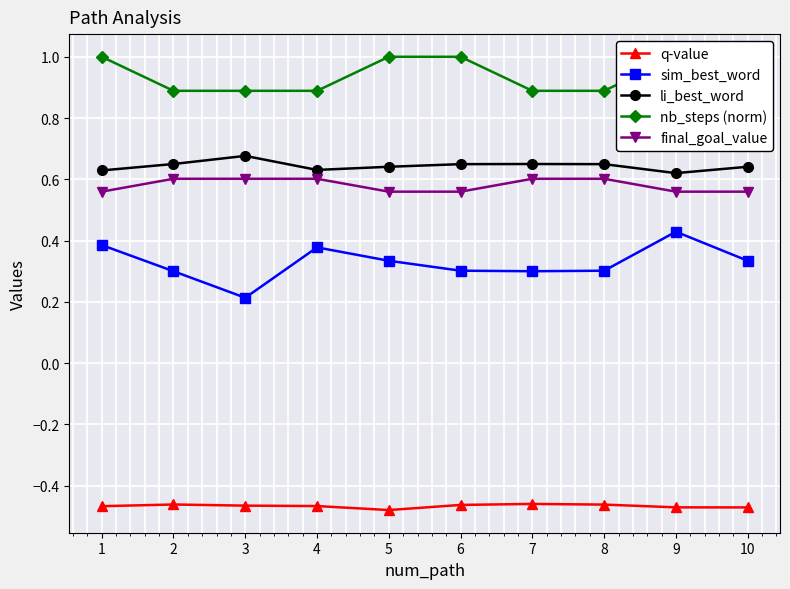

What is the sum of all final_goal_value values?

5.8